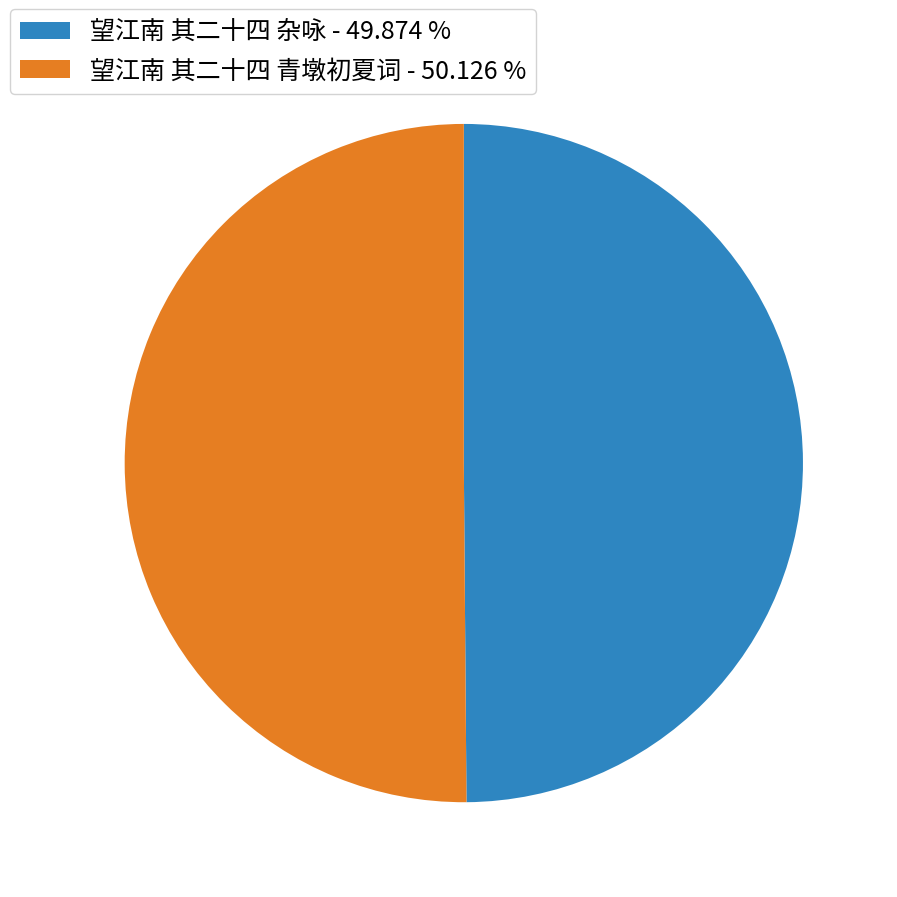

Do 望江南 其二十四 杂咏 - 49.874 % and 望江南 其二十四 青墩初夏词 - 50.126 % together represent more than half of the pie?

Yes